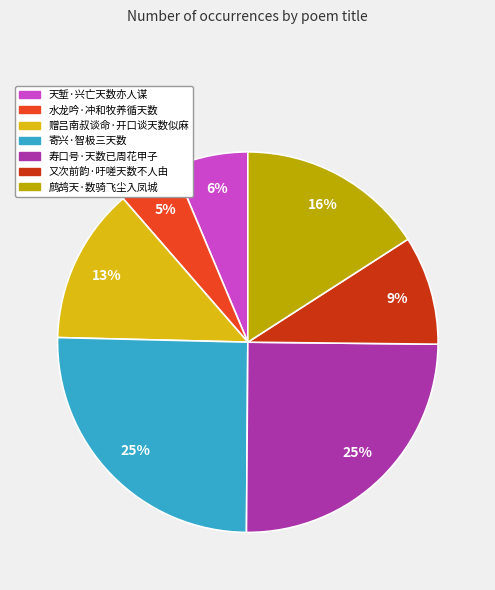

To the nearest percent, what portion does 水龙吟·冲和牧养循天数 represent?

5%